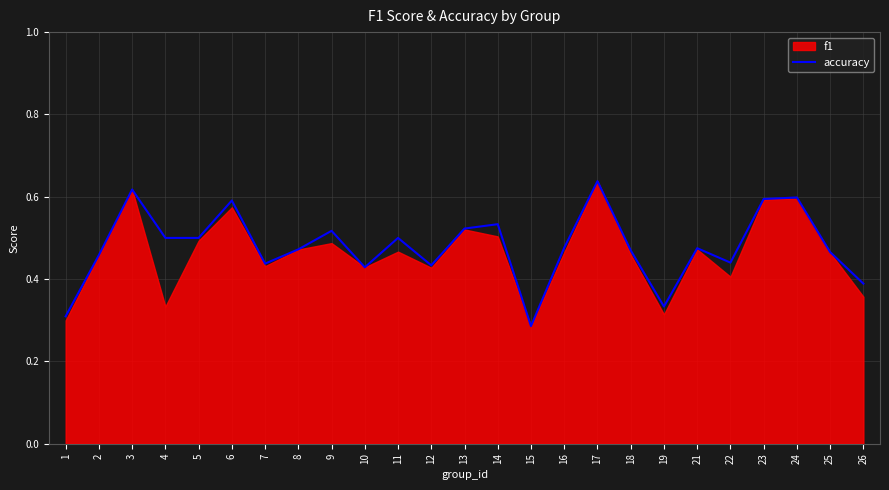

At which label does accuracy reach its minimum?

15